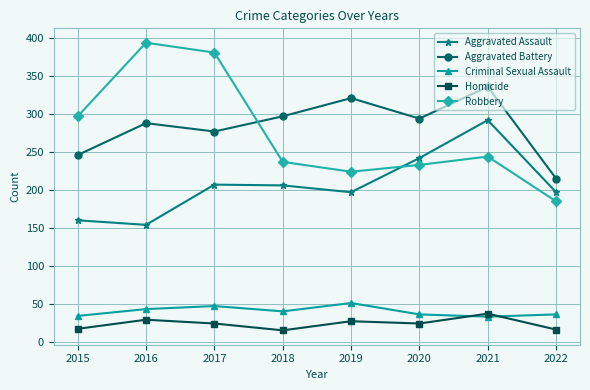

Count the number of categories in the chart.

8